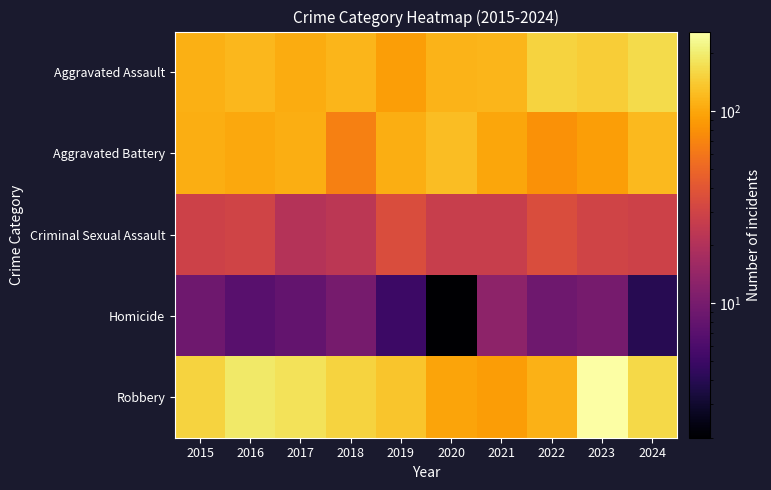

Which series has the largest total across all categories?

Robbery